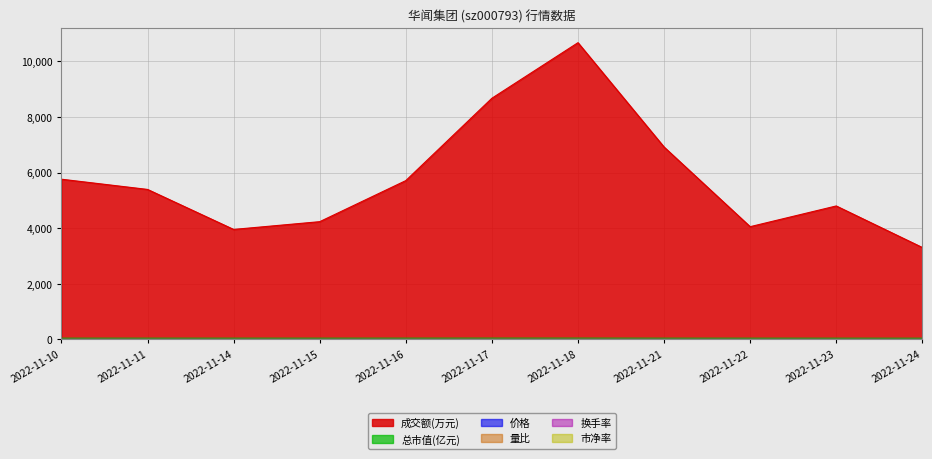

Reading left to right, list all the values displayed in this chart.

成交额(万元): 5759.0	5392.0	3954.0	4233.0	5709.0	8669.0	10666.0	6916.0	4053.0	4798.0	3305.0
总市值(亿元): 45.1	45.1	45.1	45.1	45.5	46.5	46.3	45.1	44.7	44.3	44.1
价格: 2.3	2.3	2.3	2.3	2.3	2.3	2.3	2.3	2.2	2.2	2.2
量比: 1.2	1.1	0.8	0.9	1.2	1.7	1.8	1.1	0.6	0.7	0.5
换手率: 1.3	1.2	0.9	1.0	1.3	1.9	2.3	1.6	0.9	1.1	0.8
市净率: 1.8	1.8	1.8	1.8	1.8	1.8	1.8	1.8	1.8	1.8	1.8